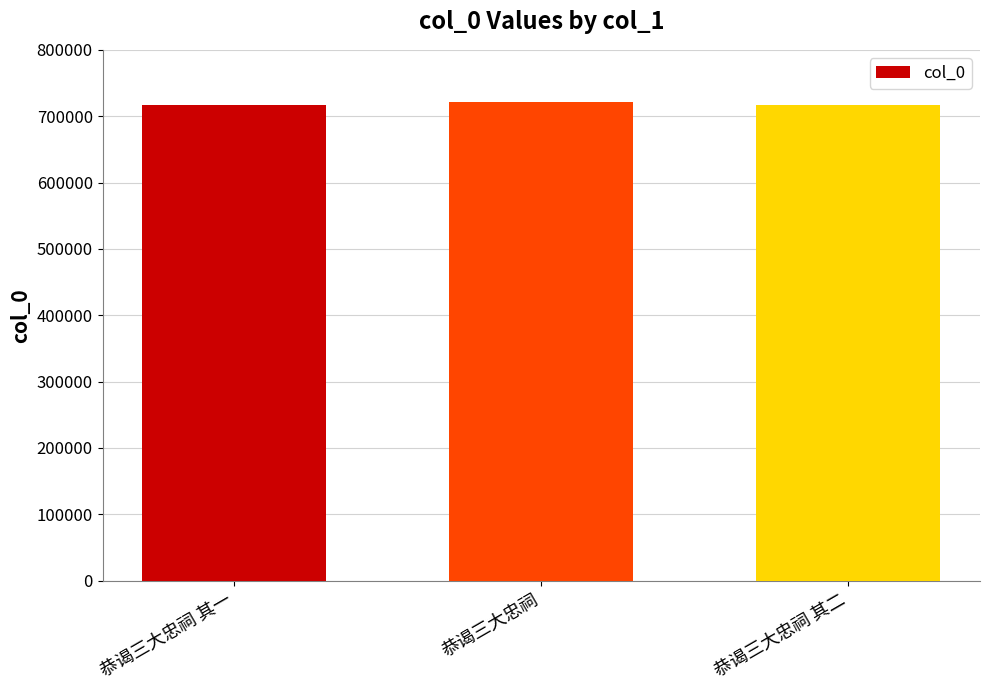

What is the approximate value at 恭谒三大忠祠?

722071